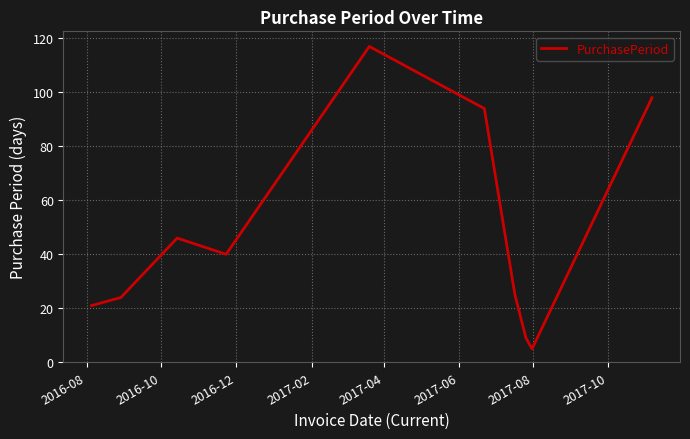

What is the greatest value displayed?

117